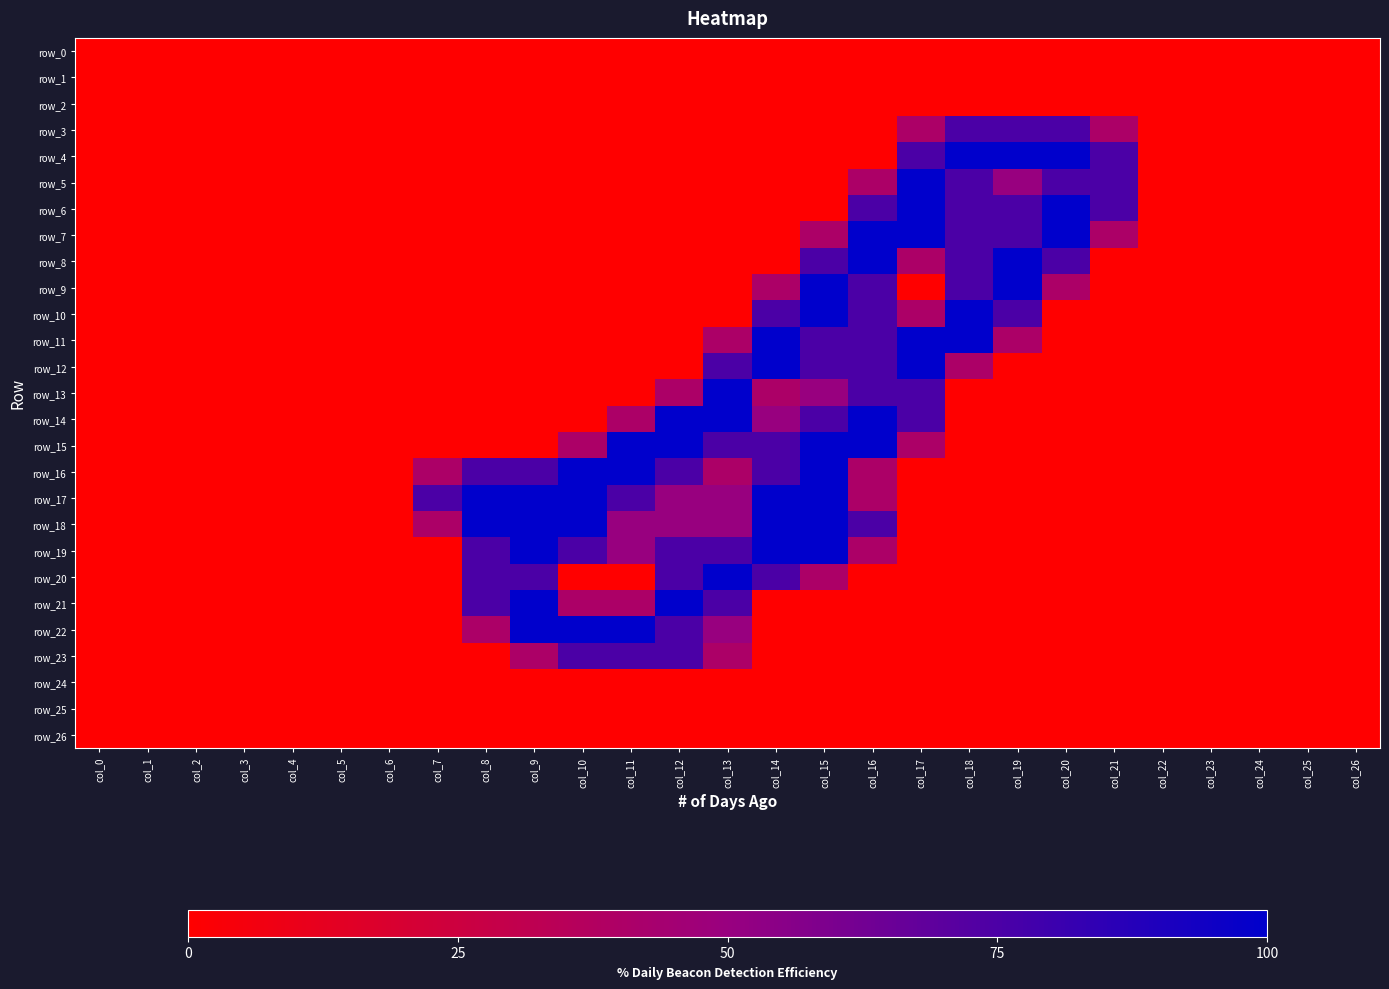

Reading left to right, transcribe all the data shown in this chart.

row_0: 0.0	0.0	0.0	0.0	0.0	0.0	0.0	0.0	0.0	0.0	0.0	0.0	0.0	0.0	0.0	0.0	0.0	0.0	0.0	0.0	0.0	0.0	0.0	0.0	0.0	0.0	0.0
row_1: 0.0	0.0	0.0	0.0	0.0	0.0	0.0	0.0	0.0	0.0	0.0	0.0	0.0	0.0	0.0	0.0	0.0	0.0	0.0	0.0	0.0	0.0	0.0	0.0	0.0	0.0	0.0
row_2: 0.0	0.0	0.0	0.0	0.0	0.0	0.0	0.0	0.0	0.0	0.0	0.0	0.0	0.0	0.0	0.0	0.0	0.0	0.0	0.0	0.0	0.0	0.0	0.0	0.0	0.0	0.0
row_3: 0.0	0.0	0.0	0.0	0.0	0.0	0.0	0.0	0.0	0.0	0.0	0.0	0.0	0.0	0.0	0.0	0.0	0.8	1.5	1.5	1.5	0.8	0.0	0.0	0.0	0.0	0.0
row_4: 0.0	0.0	0.0	0.0	0.0	0.0	0.0	0.0	0.0	0.0	0.0	0.0	0.0	0.0	0.0	0.0	0.0	1.5	2.0	2.0	2.0	1.5	0.0	0.0	0.0	0.0	0.0
row_5: 0.0	0.0	0.0	0.0	0.0	0.0	0.0	0.0	0.0	0.0	0.0	0.0	0.0	0.0	0.0	0.0	0.8	2.0	1.5	1.0	1.5	1.5	0.0	0.0	0.0	0.0	0.0
row_6: 0.0	0.0	0.0	0.0	0.0	0.0	0.0	0.0	0.0	0.0	0.0	0.0	0.0	0.0	0.0	0.0	1.5	2.0	1.5	1.5	2.0	1.5	0.0	0.0	0.0	0.0	0.0
row_7: 0.0	0.0	0.0	0.0	0.0	0.0	0.0	0.0	0.0	0.0	0.0	0.0	0.0	0.0	0.0	0.8	2.0	2.0	1.5	1.5	2.0	0.8	0.0	0.0	0.0	0.0	0.0
row_8: 0.0	0.0	0.0	0.0	0.0	0.0	0.0	0.0	0.0	0.0	0.0	0.0	0.0	0.0	0.0	1.5	2.0	0.8	1.5	2.0	1.5	0.0	0.0	0.0	0.0	0.0	0.0
row_9: 0.0	0.0	0.0	0.0	0.0	0.0	0.0	0.0	0.0	0.0	0.0	0.0	0.0	0.0	0.8	2.0	1.5	0.0	1.5	2.0	0.8	0.0	0.0	0.0	0.0	0.0	0.0
row_10: 0.0	0.0	0.0	0.0	0.0	0.0	0.0	0.0	0.0	0.0	0.0	0.0	0.0	0.0	1.5	2.0	1.5	0.8	2.0	1.5	0.0	0.0	0.0	0.0	0.0	0.0	0.0
row_11: 0.0	0.0	0.0	0.0	0.0	0.0	0.0	0.0	0.0	0.0	0.0	0.0	0.0	0.8	2.0	1.5	1.5	2.0	2.0	0.8	0.0	0.0	0.0	0.0	0.0	0.0	0.0
row_12: 0.0	0.0	0.0	0.0	0.0	0.0	0.0	0.0	0.0	0.0	0.0	0.0	0.0	1.5	2.0	1.5	1.5	2.0	0.8	0.0	0.0	0.0	0.0	0.0	0.0	0.0	0.0
row_13: 0.0	0.0	0.0	0.0	0.0	0.0	0.0	0.0	0.0	0.0	0.0	0.0	0.8	2.0	0.8	1.0	1.5	1.5	0.0	0.0	0.0	0.0	0.0	0.0	0.0	0.0	0.0
row_14: 0.0	0.0	0.0	0.0	0.0	0.0	0.0	0.0	0.0	0.0	0.0	0.8	2.0	2.0	1.0	1.5	2.0	1.5	0.0	0.0	0.0	0.0	0.0	0.0	0.0	0.0	0.0
row_15: 0.0	0.0	0.0	0.0	0.0	0.0	0.0	0.0	0.0	0.0	0.8	2.0	2.0	1.5	1.5	2.0	2.0	0.8	0.0	0.0	0.0	0.0	0.0	0.0	0.0	0.0	0.0
row_16: 0.0	0.0	0.0	0.0	0.0	0.0	0.0	0.8	1.5	1.5	2.0	2.0	1.5	0.8	1.5	2.0	0.8	0.0	0.0	0.0	0.0	0.0	0.0	0.0	0.0	0.0	0.0
row_17: 0.0	0.0	0.0	0.0	0.0	0.0	0.0	1.5	2.0	2.0	2.0	1.5	1.0	1.0	2.0	2.0	0.8	0.0	0.0	0.0	0.0	0.0	0.0	0.0	0.0	0.0	0.0
row_18: 0.0	0.0	0.0	0.0	0.0	0.0	0.0	0.8	2.0	2.0	2.0	1.0	1.0	1.0	2.0	2.0	1.5	0.0	0.0	0.0	0.0	0.0	0.0	0.0	0.0	0.0	0.0
row_19: 0.0	0.0	0.0	0.0	0.0	0.0	0.0	0.0	1.5	2.0	1.5	1.0	1.5	1.5	2.0	2.0	0.8	0.0	0.0	0.0	0.0	0.0	0.0	0.0	0.0	0.0	0.0
row_20: 0.0	0.0	0.0	0.0	0.0	0.0	0.0	0.0	1.5	1.5	0.0	0.0	1.5	2.0	1.5	0.8	0.0	0.0	0.0	0.0	0.0	0.0	0.0	0.0	0.0	0.0	0.0
row_21: 0.0	0.0	0.0	0.0	0.0	0.0	0.0	0.0	1.5	2.0	0.8	0.8	2.0	1.5	0.0	0.0	0.0	0.0	0.0	0.0	0.0	0.0	0.0	0.0	0.0	0.0	0.0
row_22: 0.0	0.0	0.0	0.0	0.0	0.0	0.0	0.0	0.8	2.0	2.0	2.0	1.5	1.0	0.0	0.0	0.0	0.0	0.0	0.0	0.0	0.0	0.0	0.0	0.0	0.0	0.0
row_23: 0.0	0.0	0.0	0.0	0.0	0.0	0.0	0.0	0.0	0.8	1.5	1.5	1.5	0.8	0.0	0.0	0.0	0.0	0.0	0.0	0.0	0.0	0.0	0.0	0.0	0.0	0.0
row_24: 0.0	0.0	0.0	0.0	0.0	0.0	0.0	0.0	0.0	0.0	0.0	0.0	0.0	0.0	0.0	0.0	0.0	0.0	0.0	0.0	0.0	0.0	0.0	0.0	0.0	0.0	0.0
row_25: 0.0	0.0	0.0	0.0	0.0	0.0	0.0	0.0	0.0	0.0	0.0	0.0	0.0	0.0	0.0	0.0	0.0	0.0	0.0	0.0	0.0	0.0	0.0	0.0	0.0	0.0	0.0
row_26: 0.0	0.0	0.0	0.0	0.0	0.0	0.0	0.0	0.0	0.0	0.0	0.0	0.0	0.0	0.0	0.0	0.0	0.0	0.0	0.0	0.0	0.0	0.0	0.0	0.0	0.0	0.0